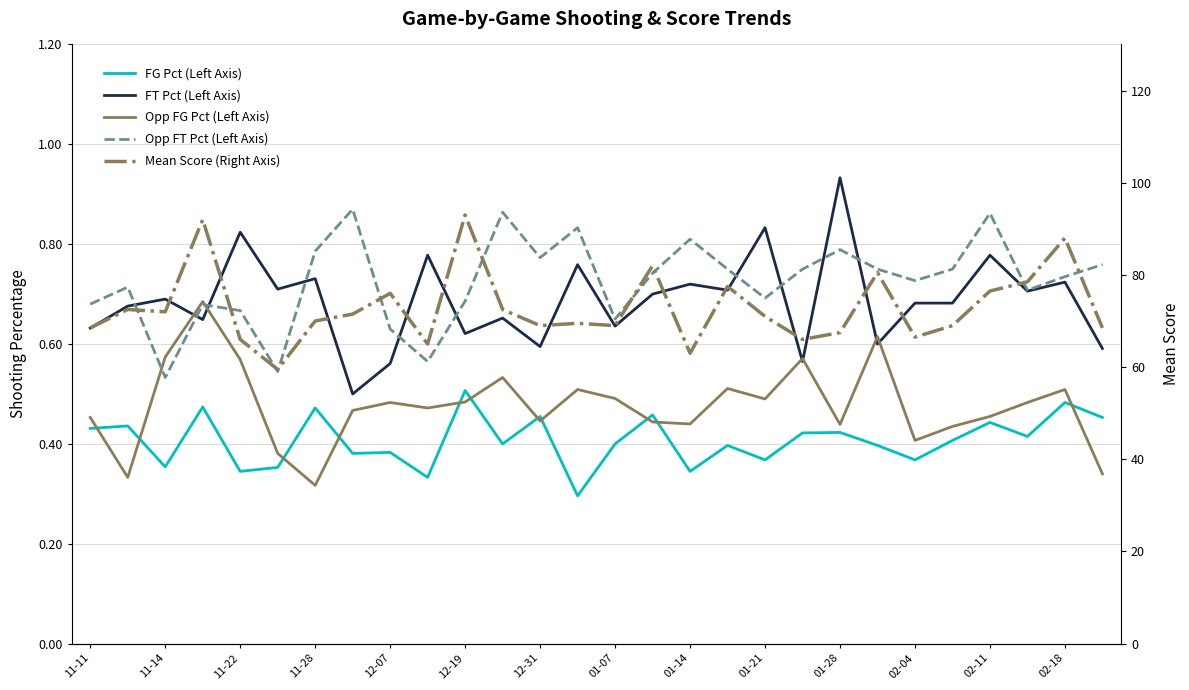

The value of FT Pct (Left Axis) at 02-18 is 1.2. True or false?

False